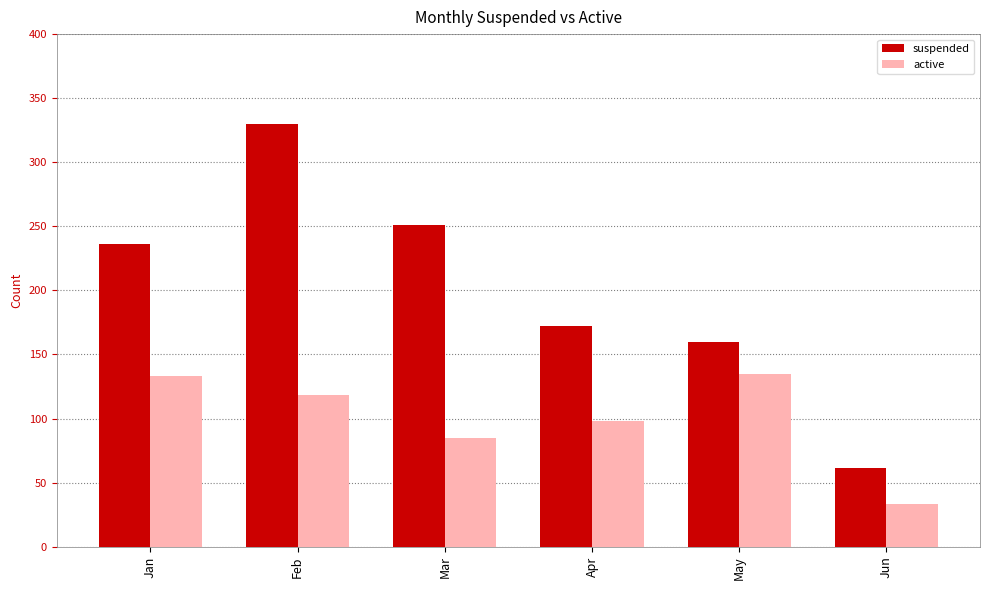

The value of suspended at Jan is 236. True or false?

True